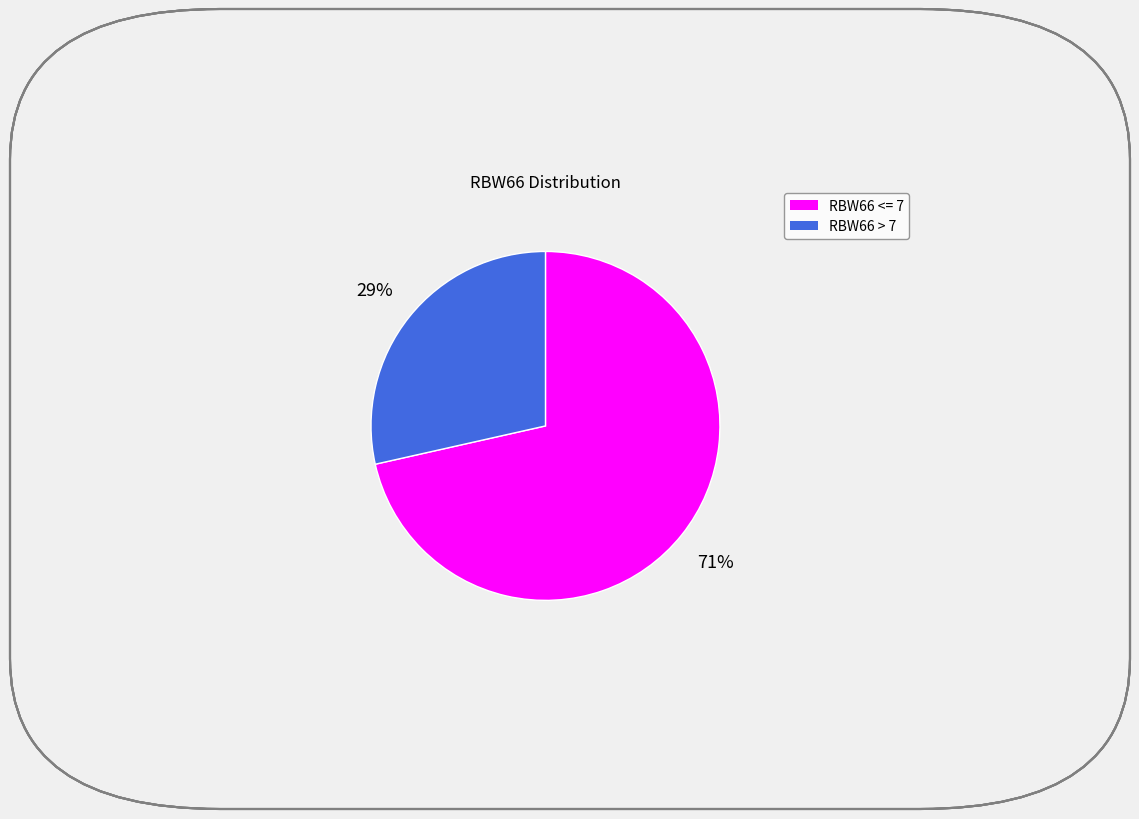

Is there a majority slice in this chart?

Yes